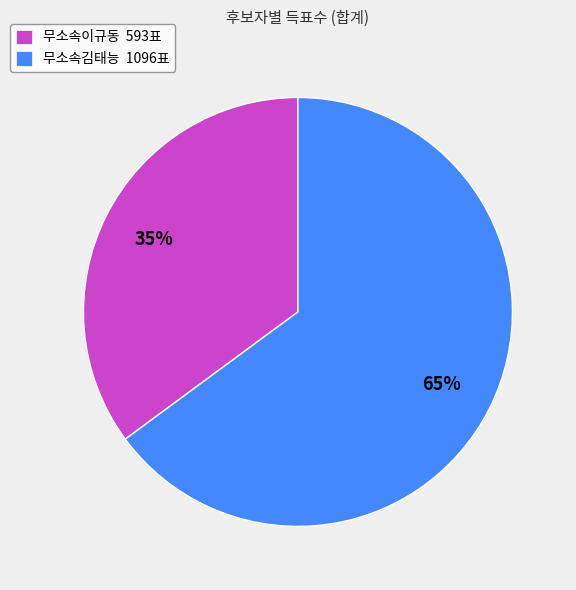

Rank the categories by value from lowest to highest.

무소속이규동, 무소속김태능